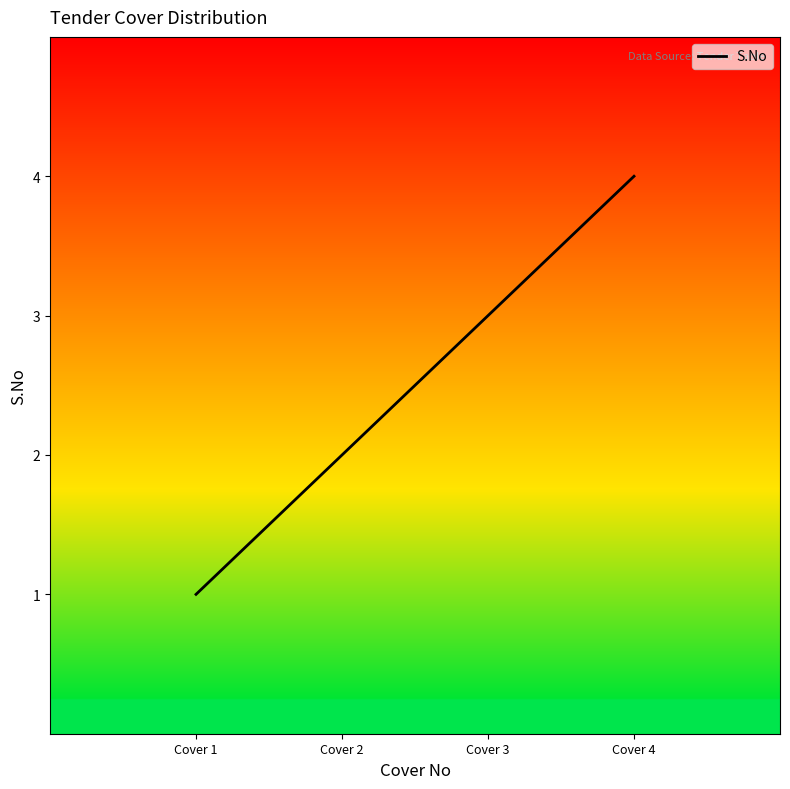

What is the change in value from Cover 3 to Cover 4?

+1